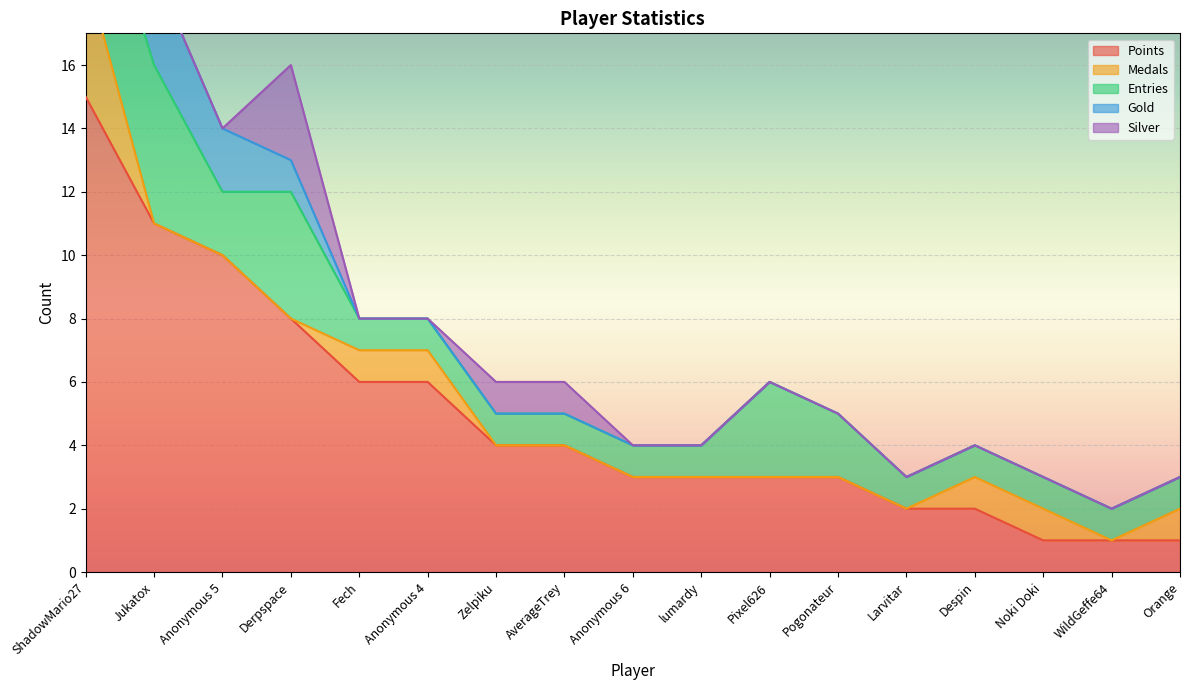

Reading left to right, what are all the values shown in this chart?

Points: ShadowMario27=15	Jukatox=11	Anonymous 5=10	Derpspace=8	Fech=6	Anonymous 4=6	Zelpiku=4	AverageTrey=4	Anonymous 6=3	lumardy=3	Pixel626=3	Pogonateur=3	Larvitar=2	Despin=2	Noki Doki=1	WildGeffe64=1	Orange=1
Medals: ShadowMario27=4	Jukatox=0	Anonymous 5=0	Derpspace=0	Fech=1	Anonymous 4=1	Zelpiku=0	AverageTrey=0	Anonymous 6=0	lumardy=0	Pixel626=0	Pogonateur=0	Larvitar=0	Despin=1	Noki Doki=1	WildGeffe64=0	Orange=1
Entries: ShadowMario27=4	Jukatox=5	Anonymous 5=2	Derpspace=4	Fech=1	Anonymous 4=1	Zelpiku=1	AverageTrey=1	Anonymous 6=1	lumardy=1	Pixel626=3	Pogonateur=2	Larvitar=1	Despin=1	Noki Doki=1	WildGeffe64=1	Orange=1
Gold: ShadowMario27=0	Jukatox=3	Anonymous 5=2	Derpspace=1	Fech=0	Anonymous 4=0	Zelpiku=0	AverageTrey=0	Anonymous 6=0	lumardy=0	Pixel626=0	Pogonateur=0	Larvitar=0	Despin=0	Noki Doki=0	WildGeffe64=0	Orange=0
Silver: ShadowMario27=0	Jukatox=0	Anonymous 5=0	Derpspace=3	Fech=0	Anonymous 4=0	Zelpiku=1	AverageTrey=1	Anonymous 6=0	lumardy=0	Pixel626=0	Pogonateur=0	Larvitar=0	Despin=0	Noki Doki=0	WildGeffe64=0	Orange=0